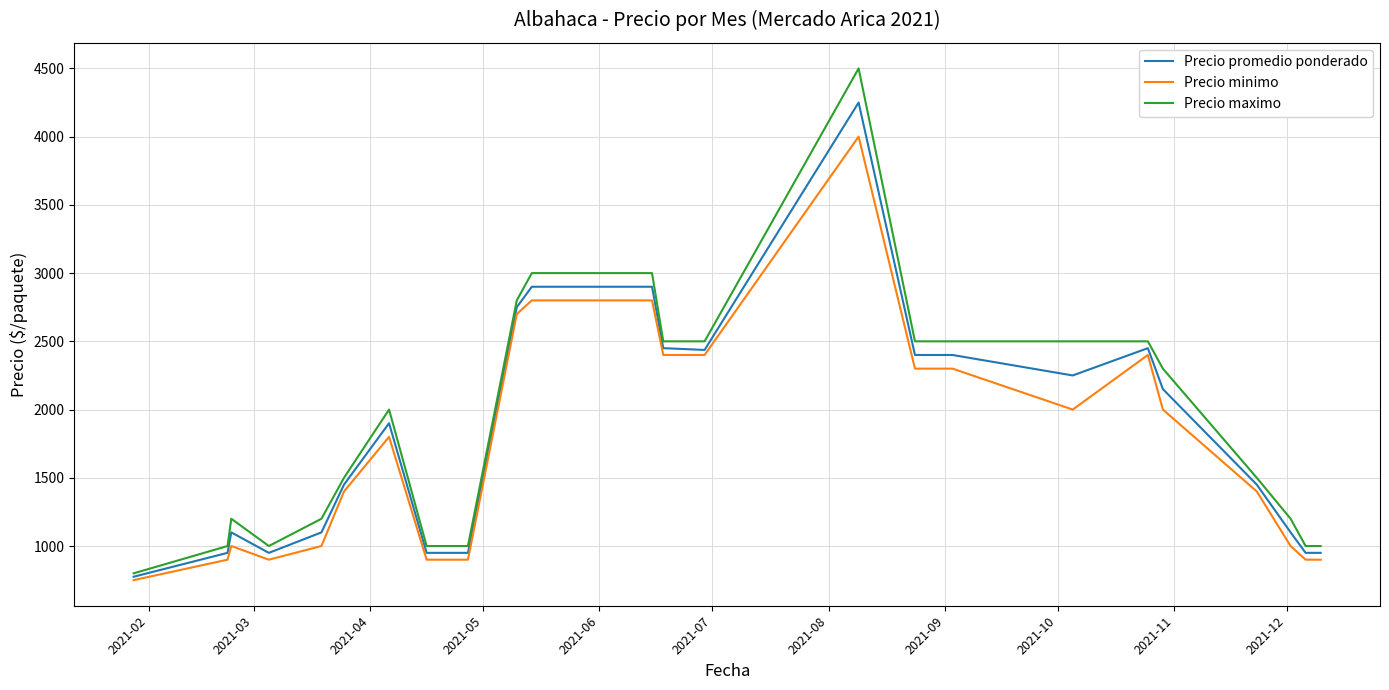

Rank the series by their maximum value, from lowest to highest.

Precio minimo, Precio promedio ponderado, Precio maximo